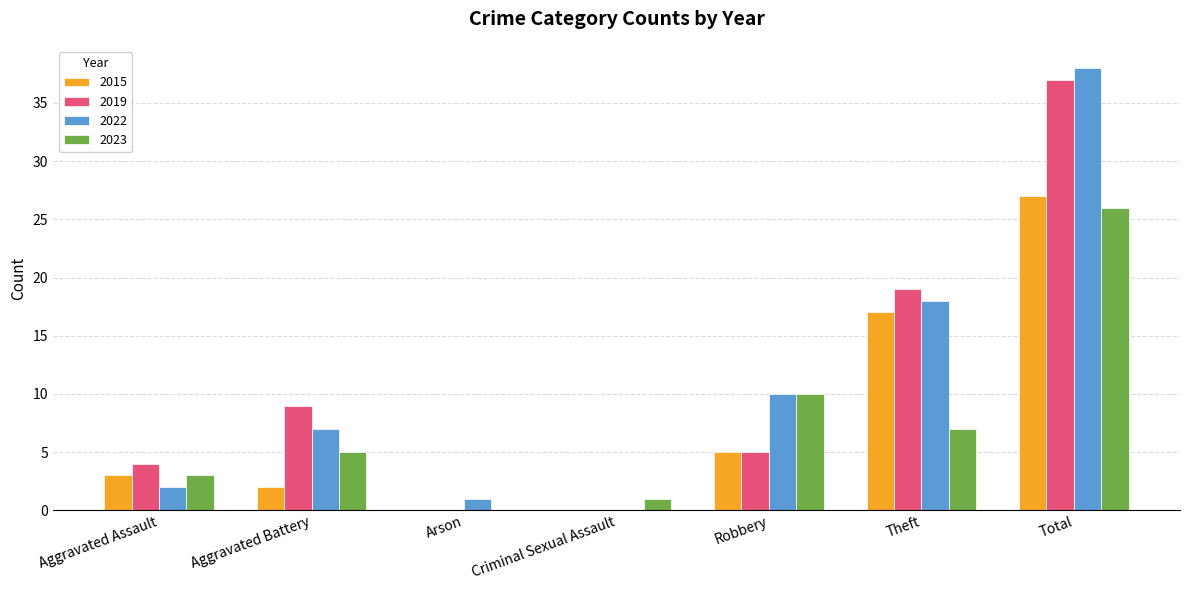

Where is 2015 nearest to the value 13?

Theft